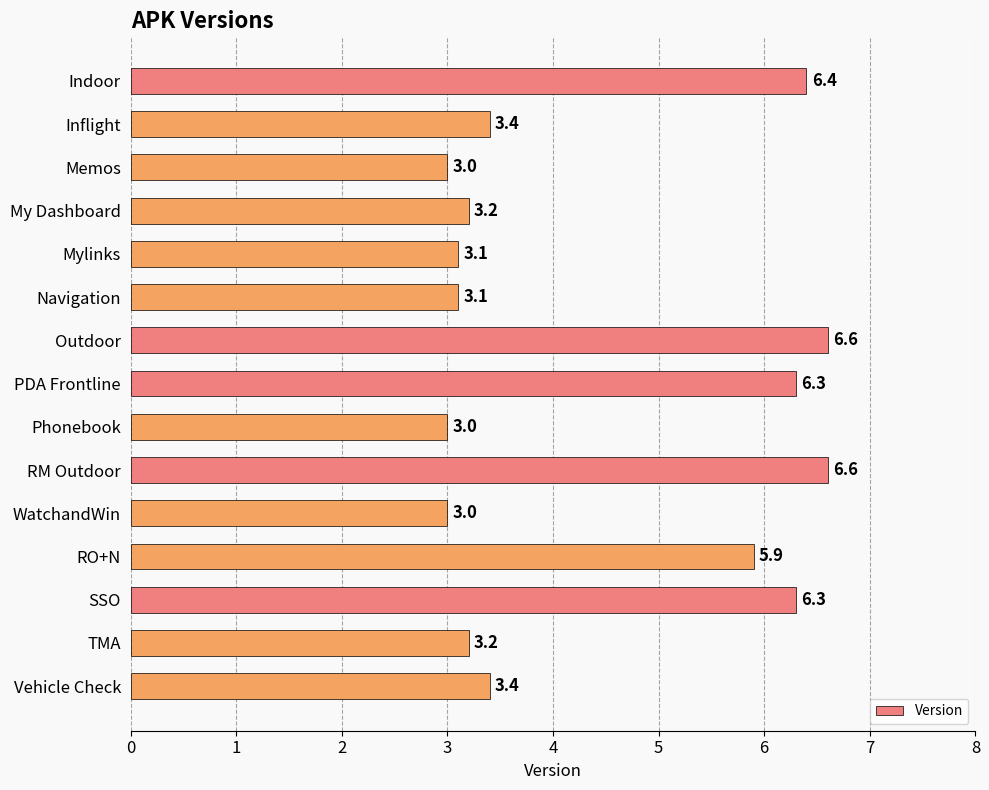

The chart shows a value of 2.8 at SSO. True or false?

False